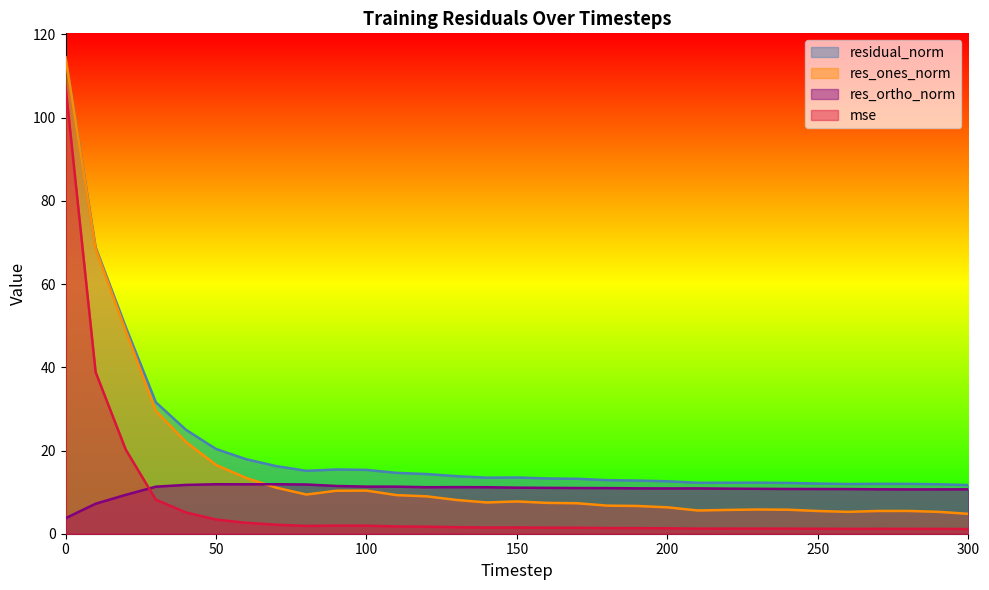

True or false: res_ortho_norm has more than 2 points higher than both neighbors.

True